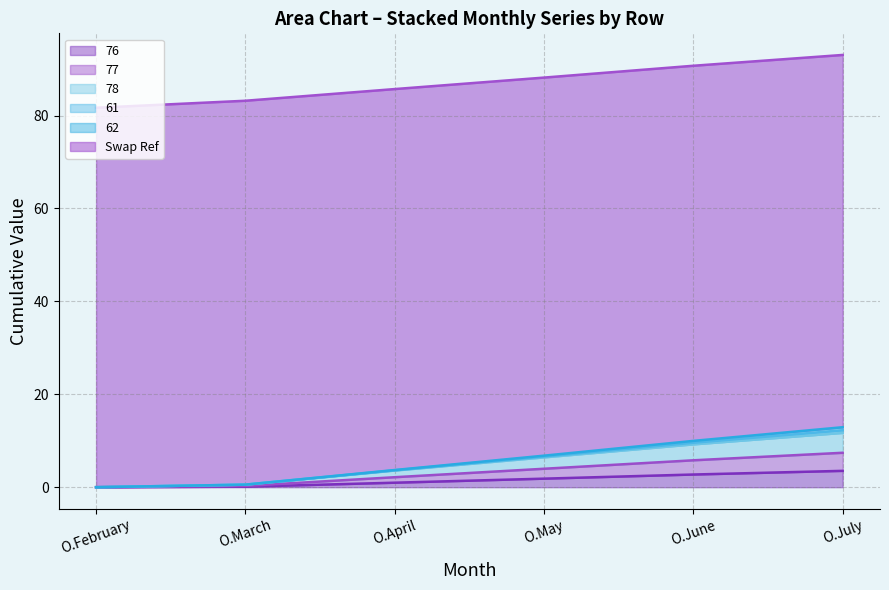

What is the total value across all series at O.February?

81.7